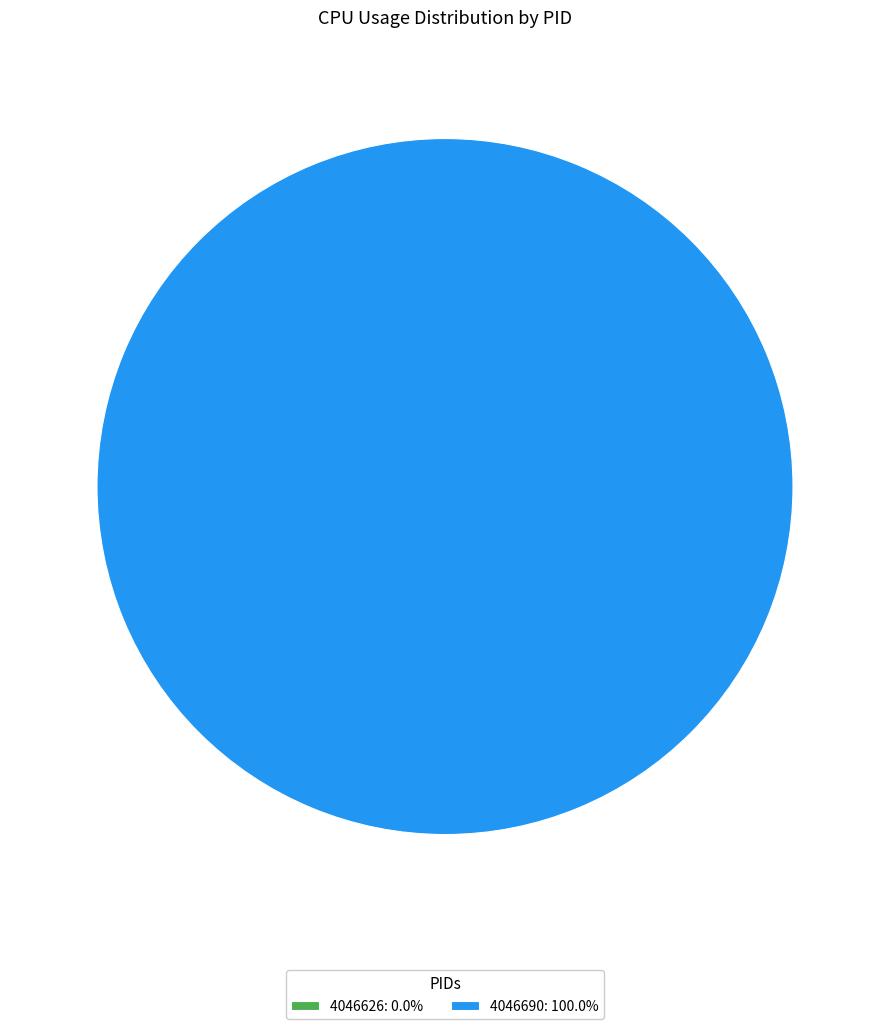

Count the number of slices in the pie.

2